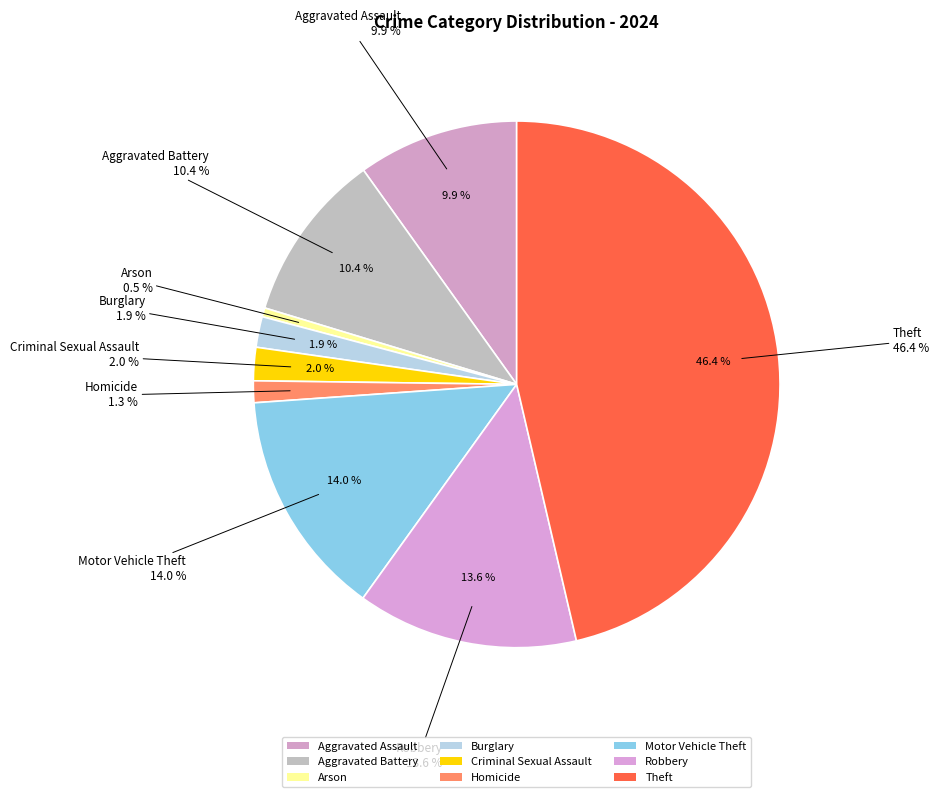

Is it true that Aggravated Assault is 10% of the pie?

True